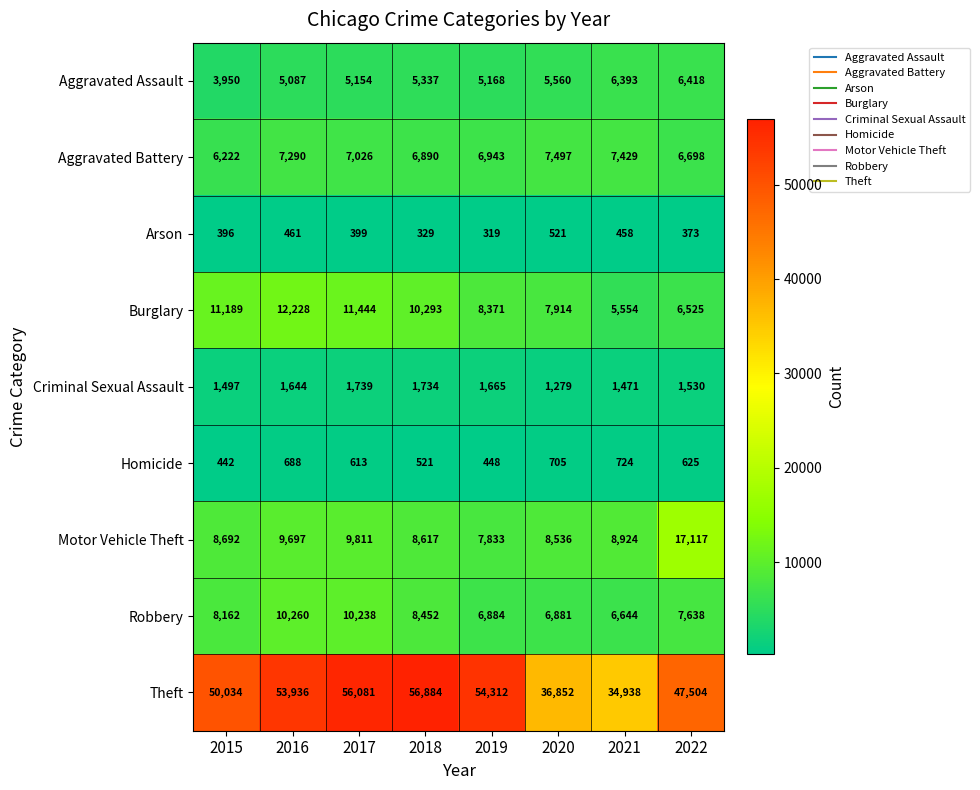

What is the difference between the maximum and minimum values in the Criminal Sexual Assault series?

460